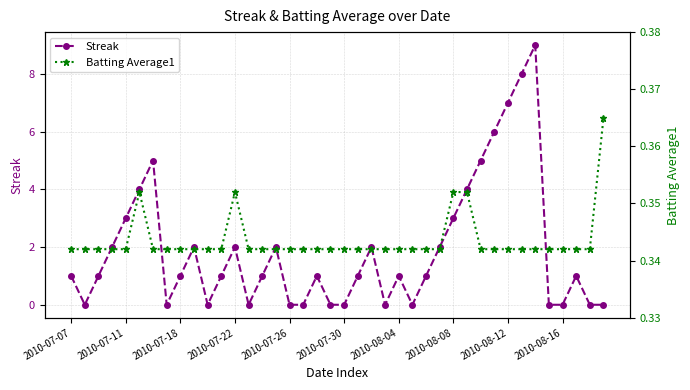

What is the value of the Streak point at the 25th from the left?

1.0